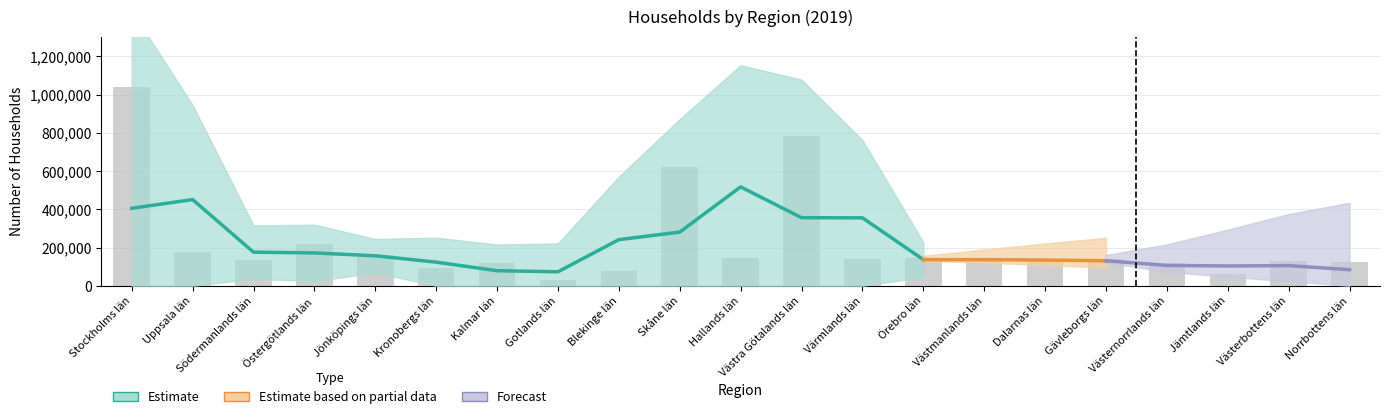

List the labels in order of value, largest first.

Stockholms län, Västra Götalands län, Skåne län, Östergötlands län, Uppsala län, Jönköpings län, Hallands län, Örebro län, Gävleborgs län, Värmlands län, Dalarnas län, Södermanlands län, Västerbottens län, Västmanlands län, Norrbottens län, Västernorrlands län, Kalmar län, Kronobergs län, Blekinge län, Jämtlands län, Gotlands län